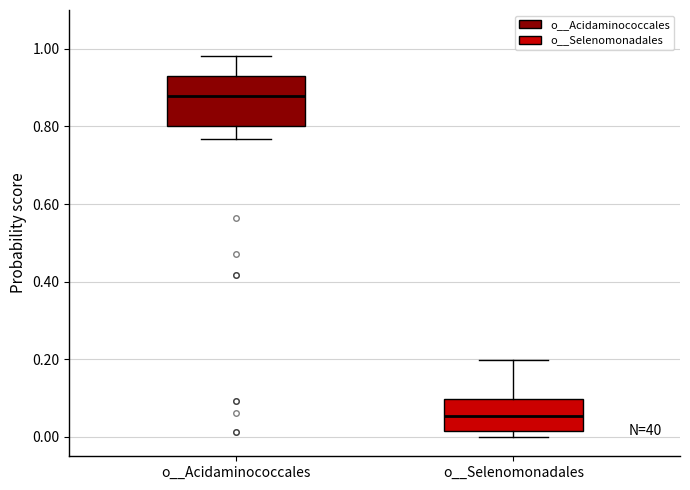

Reading left to right, transcribe this box plot: for each box, give where its median line is, the range the box spans, and where its two whiskers end, as read against the y-axis. The values are not printed on the chart, so give them approximately, as read against the axis.

o__Acidaminococcales: median 0.88, box 0.80 to 0.92, whiskers 0.76 to 0.98
o__Selenomonadales: median 0.06, box 0.02 to 0.10, whiskers 0.00 to 0.20